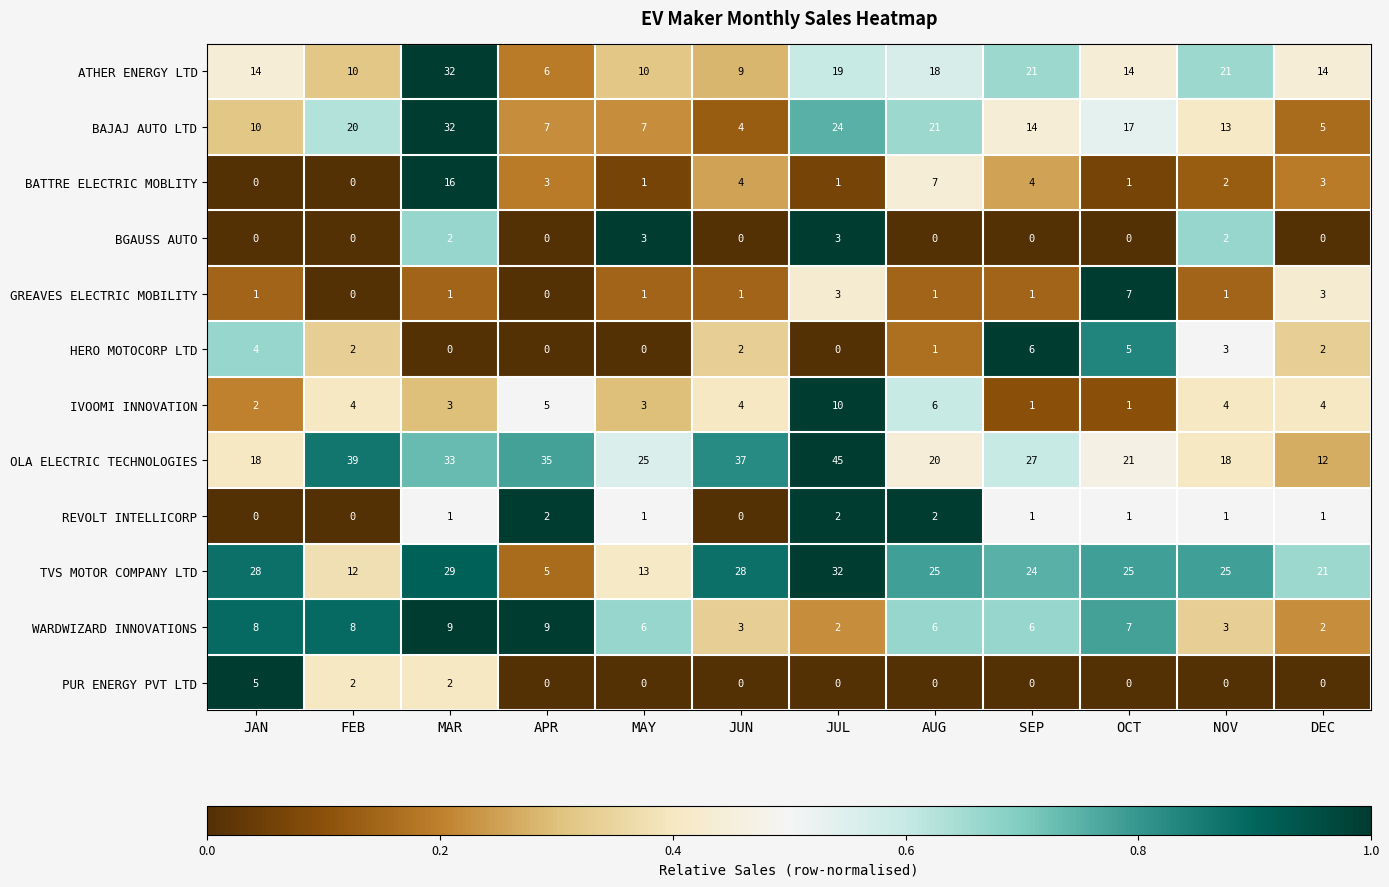

How many categories are shown in the chart?

12